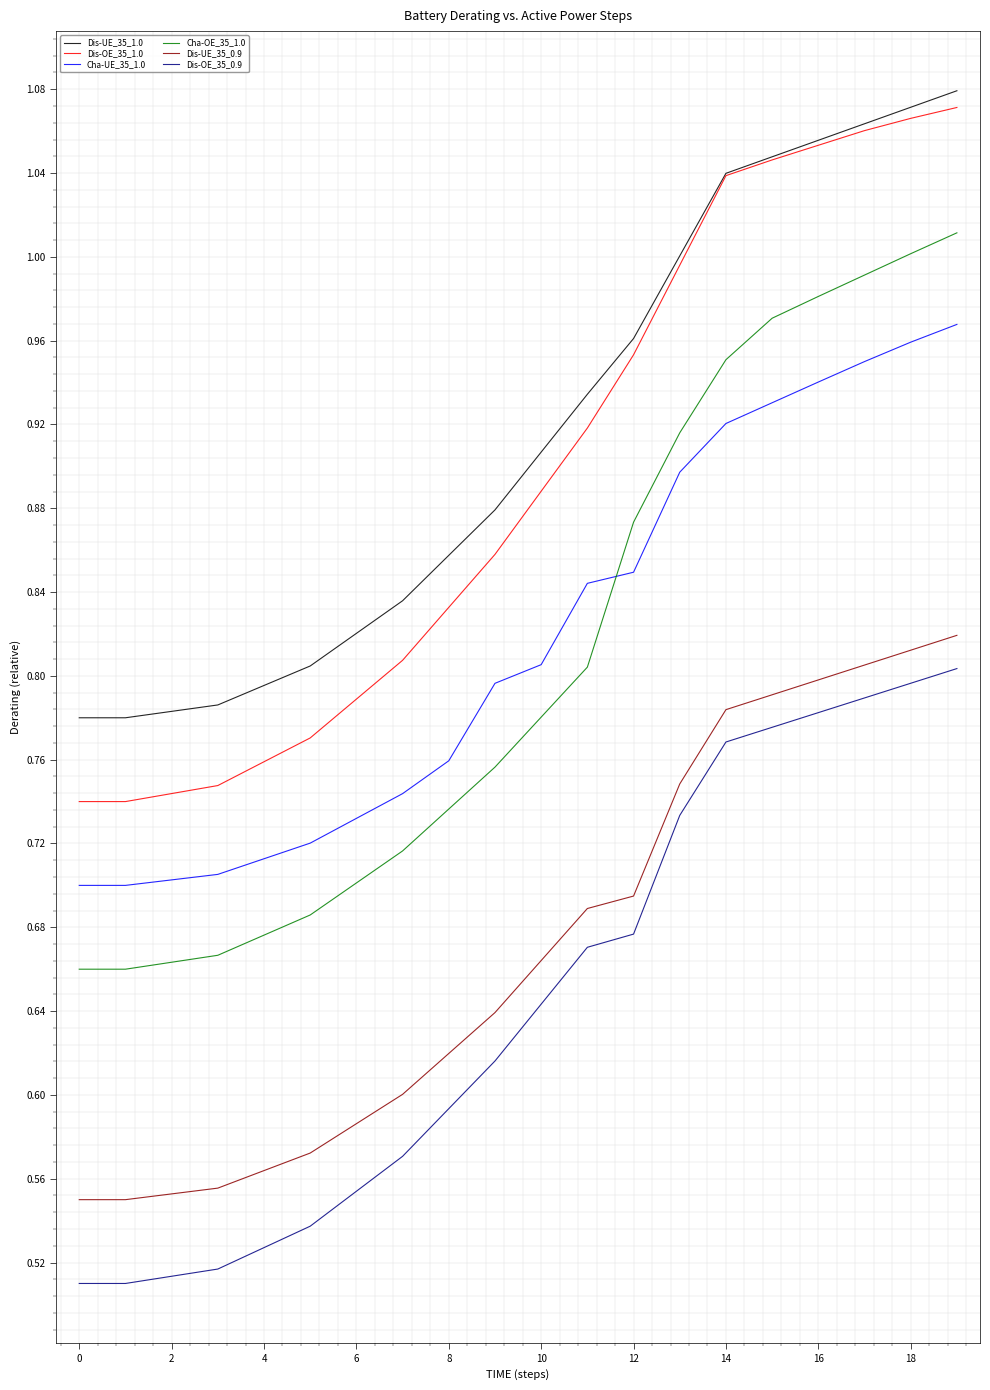

True or false: Dis-UE_35_1.0 and Dis-UE_35_0.9 intersect in this chart.

False